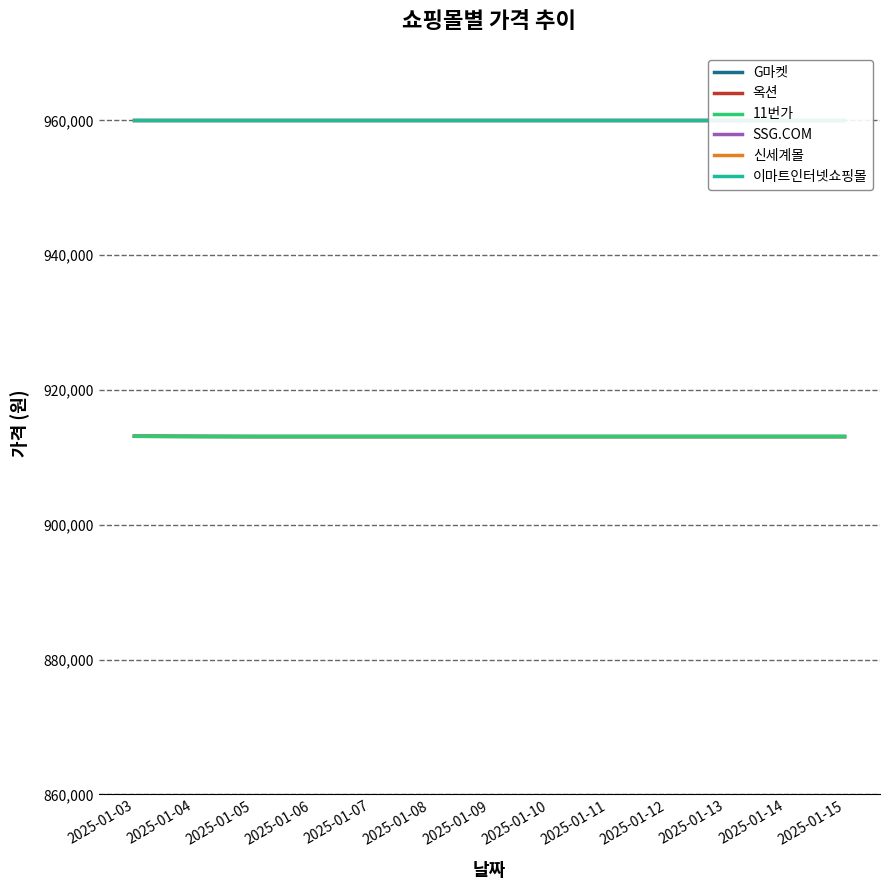

What is the approximate value of G마켓 at 2025-01-03, to the nearest 10?

913130